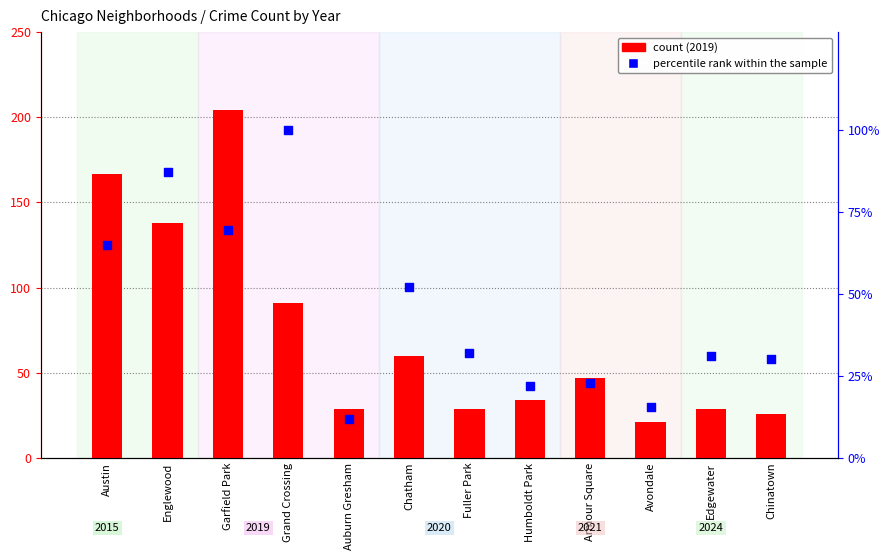

Which series contains the lowest Y value?

percentile rank within the sample